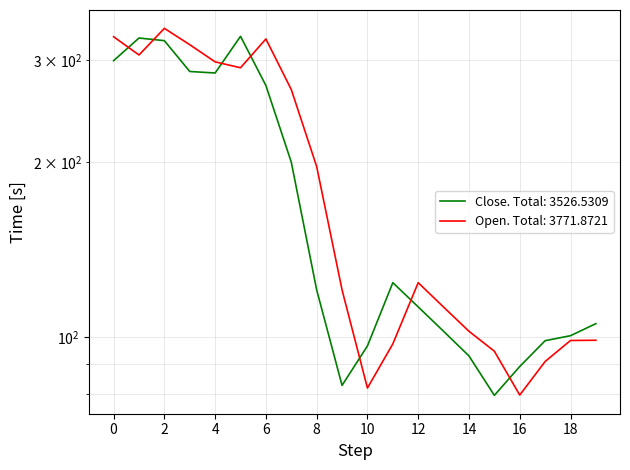

In Open, how many points are lower than both neighbors (excluding endpoints)?

4